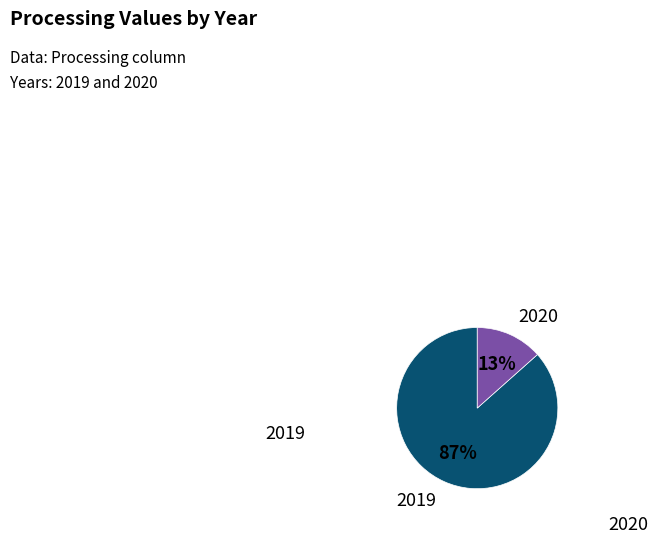

Which has a higher value, 2020 or 2019?

2019